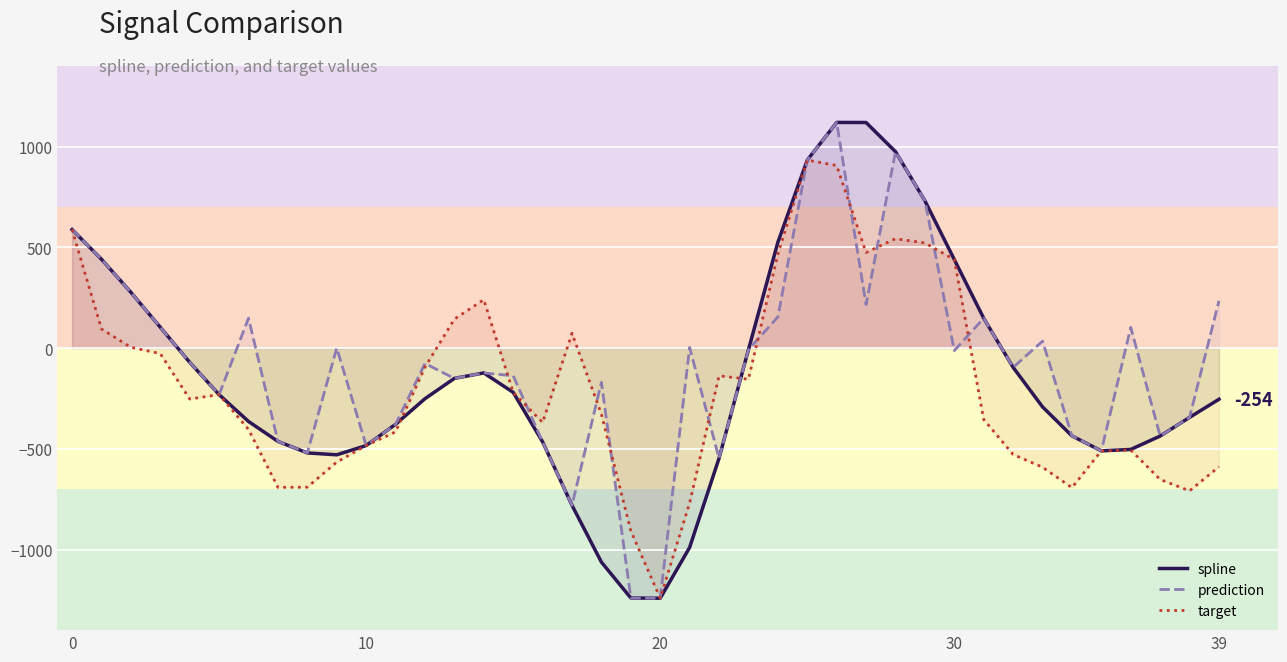

What are all the series names shown in the legend?

spline, prediction, target